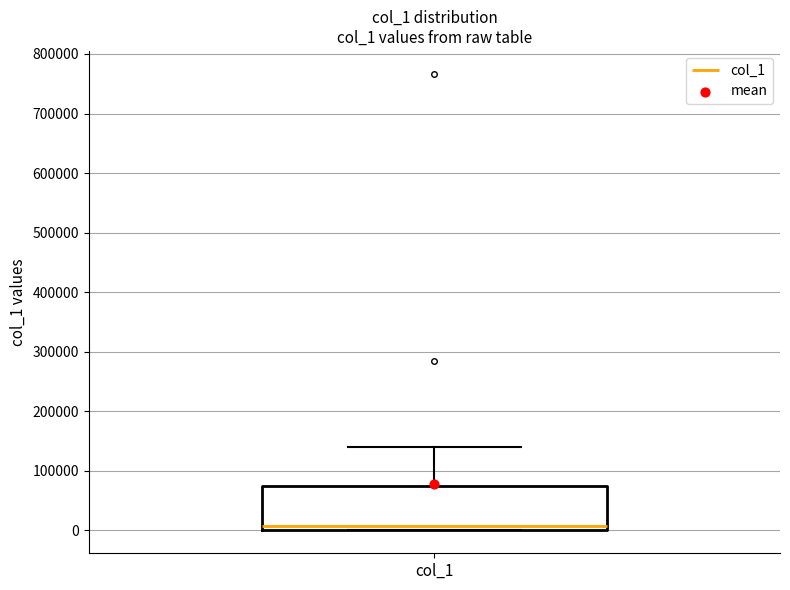

Read this box plot against the y-axis: the position of the median line, the range covered by the box, and the ends of both whiskers. The values are not printed on the chart, so give them approximately, as read against the axis.

median 10000, box 0 to 70000, whiskers 0 to 140000